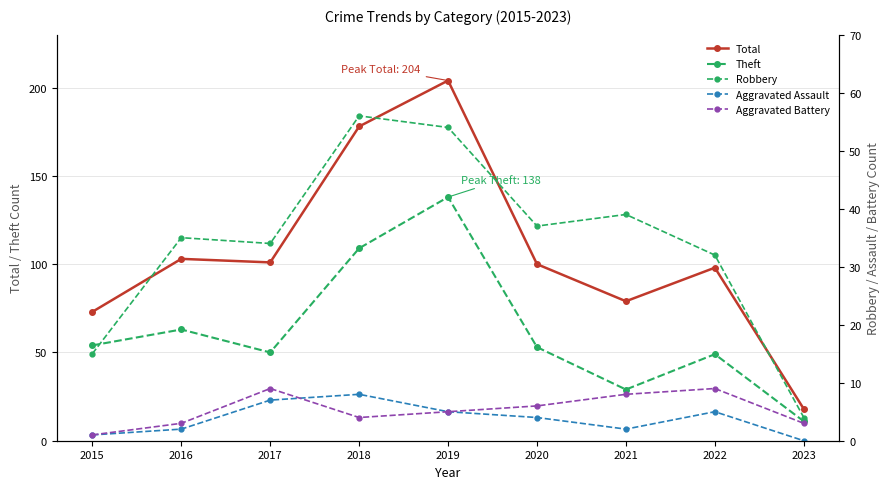

List the labels in order of Aggravated Assault value, smallest first.

2023, 2015, 2016, 2021, 2020, 2019, 2022, 2017, 2018